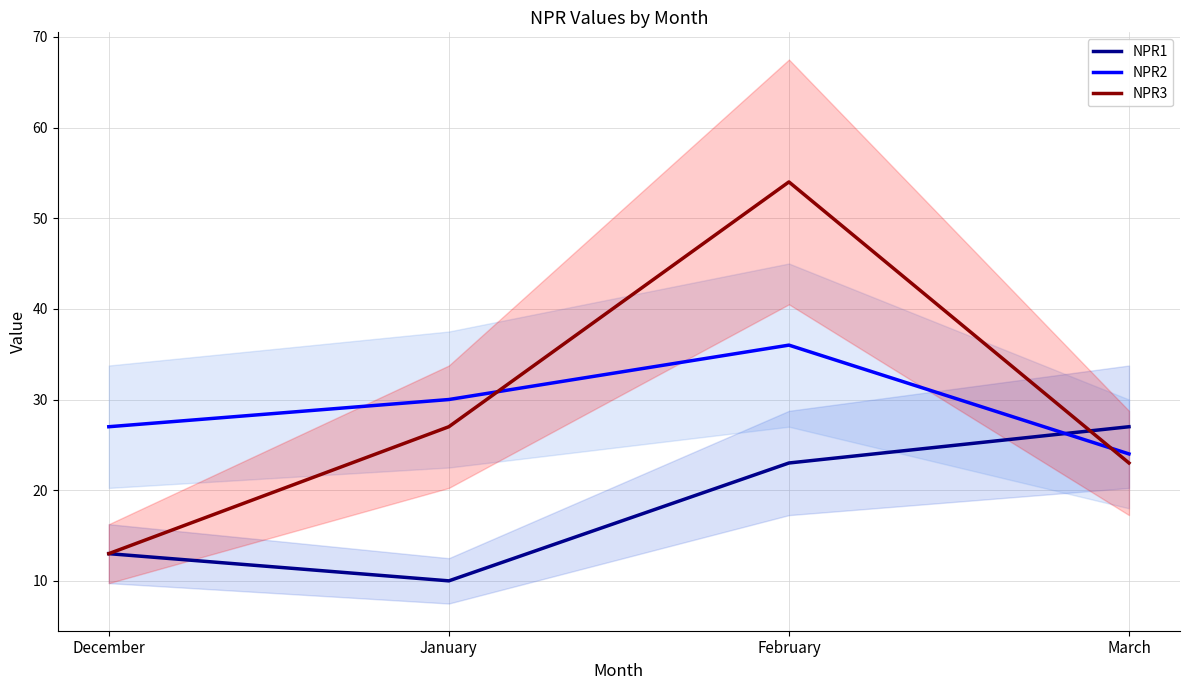

What is the average value of the NPR2 series?

29